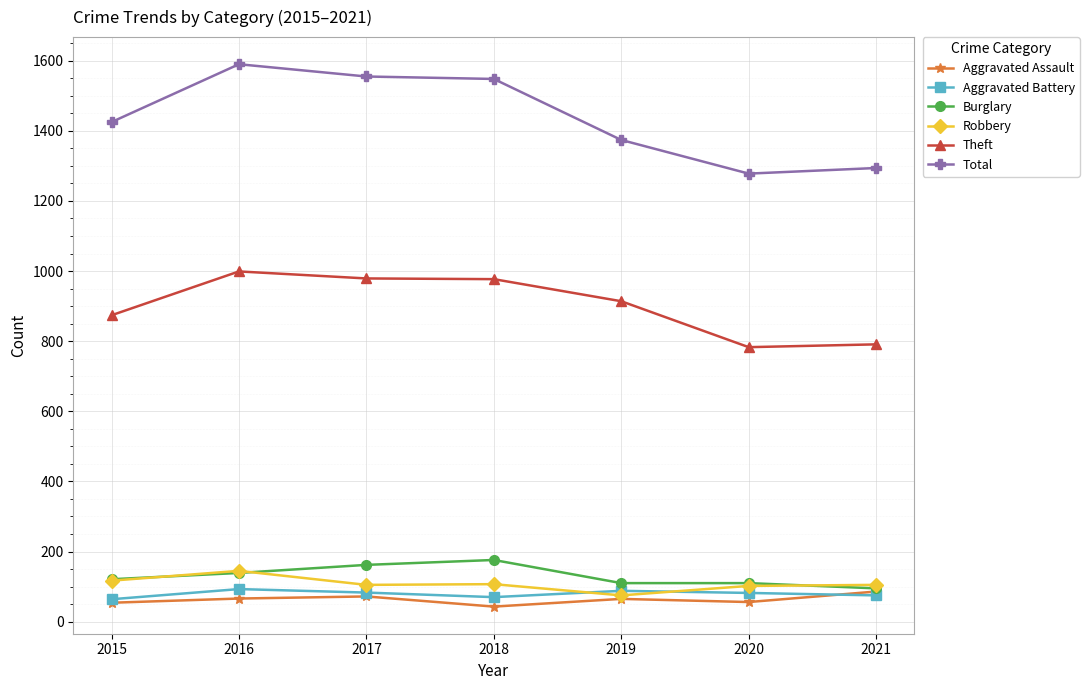

How many lines are shown in the chart?

6